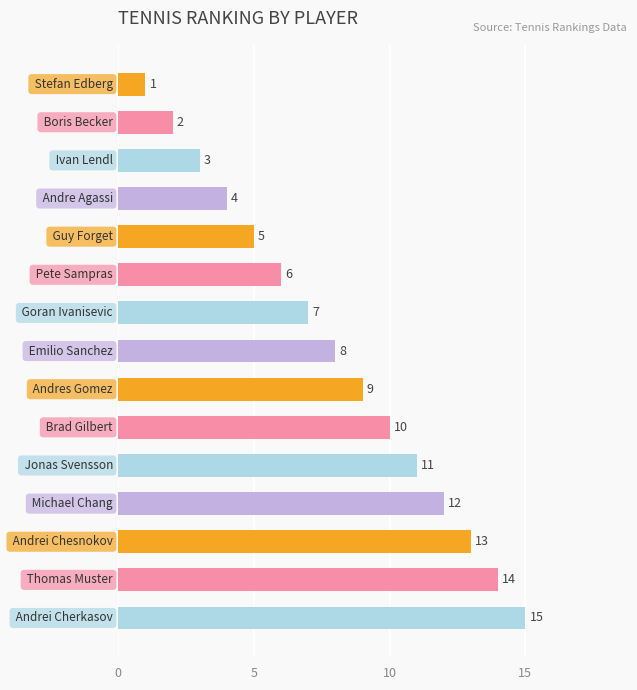

What is the value of the 8th bar from the top?

8